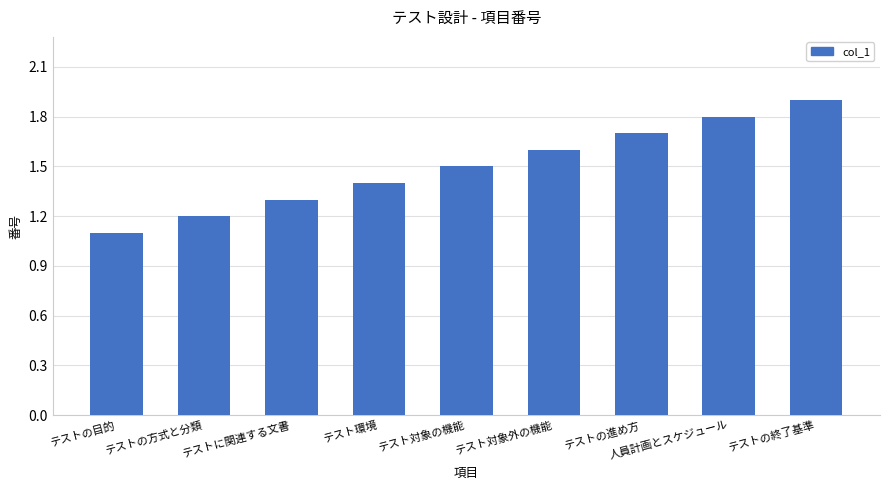

Reading left to right, transcribe all the data shown in this chart.

1.1	1.2	1.3	1.4	1.5	1.6	1.7	1.8	1.9